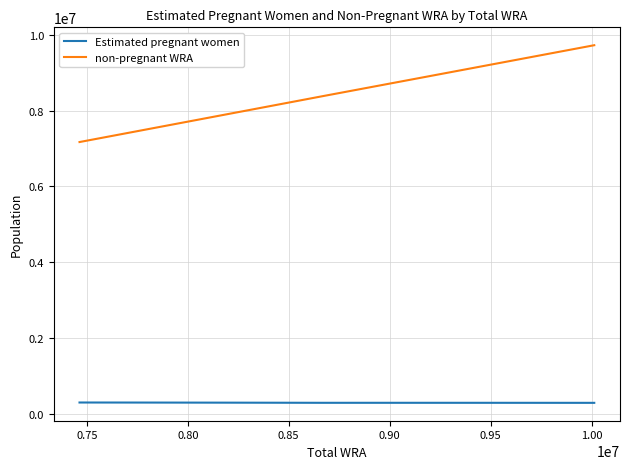

What is the difference between the maximum and minimum values in the non-pregnant WRA series?

2557825.1